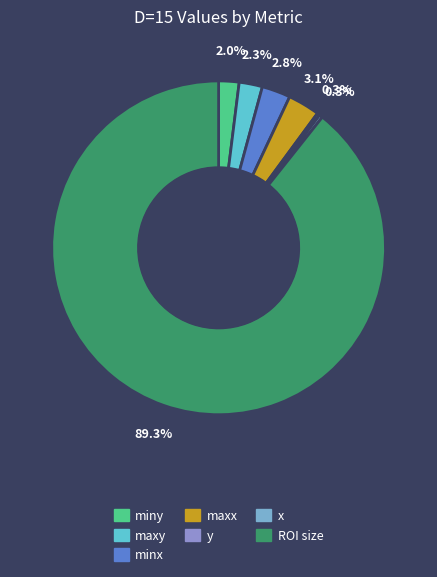

Which category has the smallest portion of the pie?

y